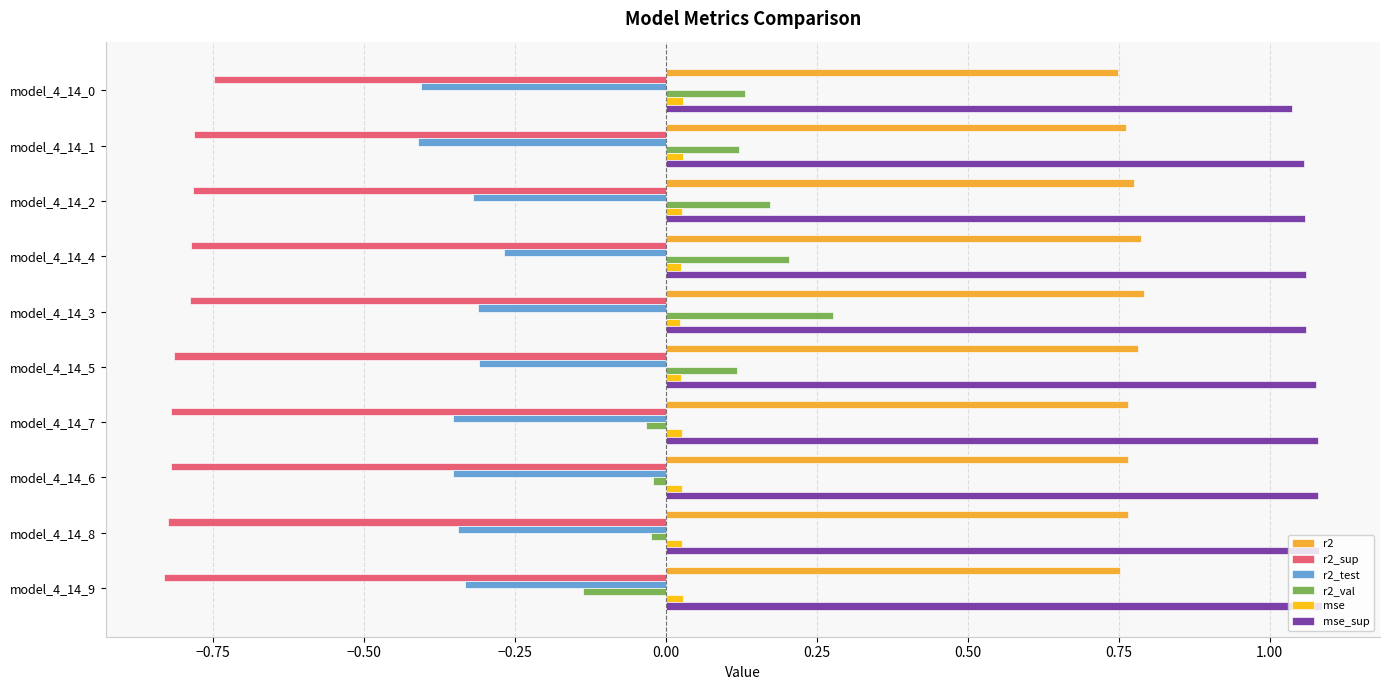

Rank the series by their maximum value, from highest to lowest.

mse_sup, r2, r2_val, mse, r2_test, r2_sup